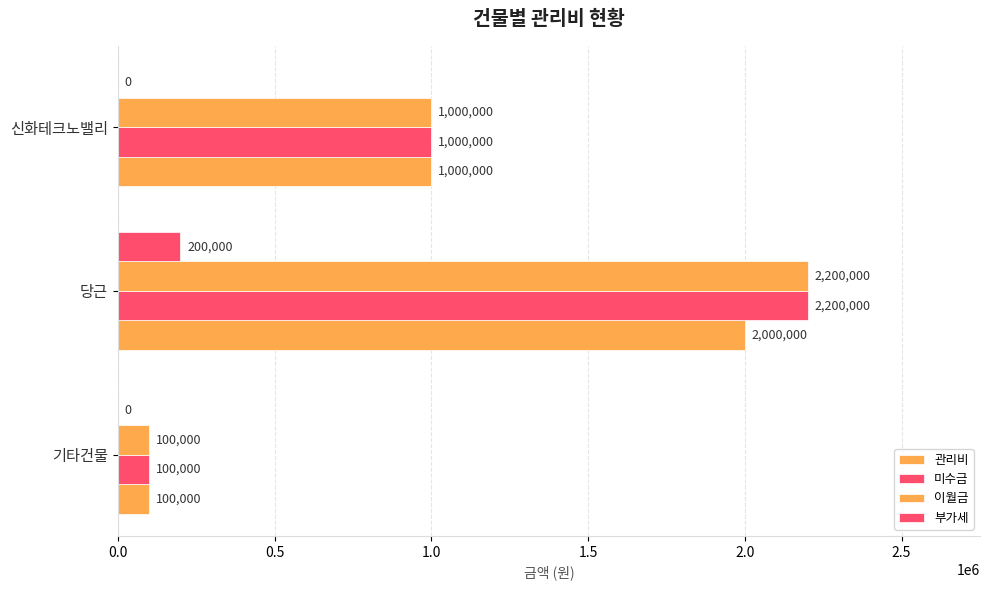

How many values in 부가세 are above zero?

1